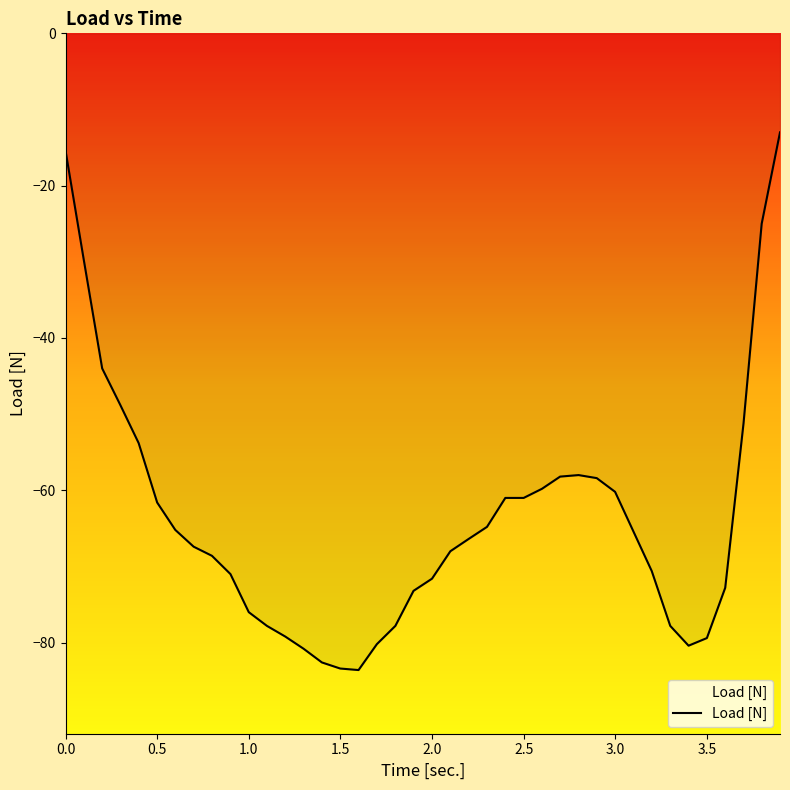

What is the difference between the maximum and minimum values?

70.6